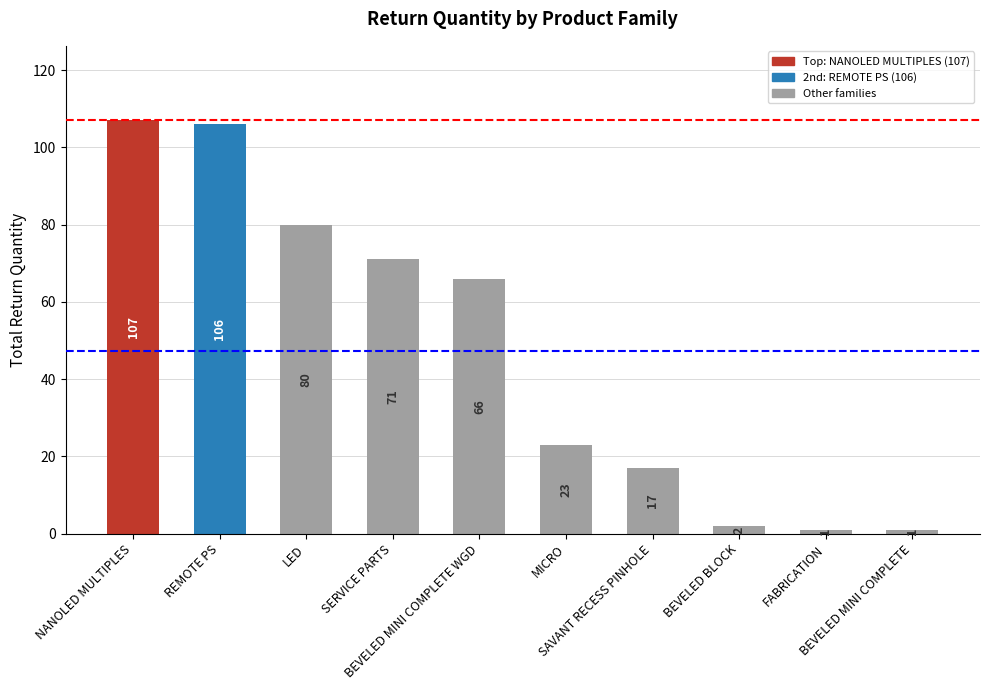

How many bars are there in total?

10